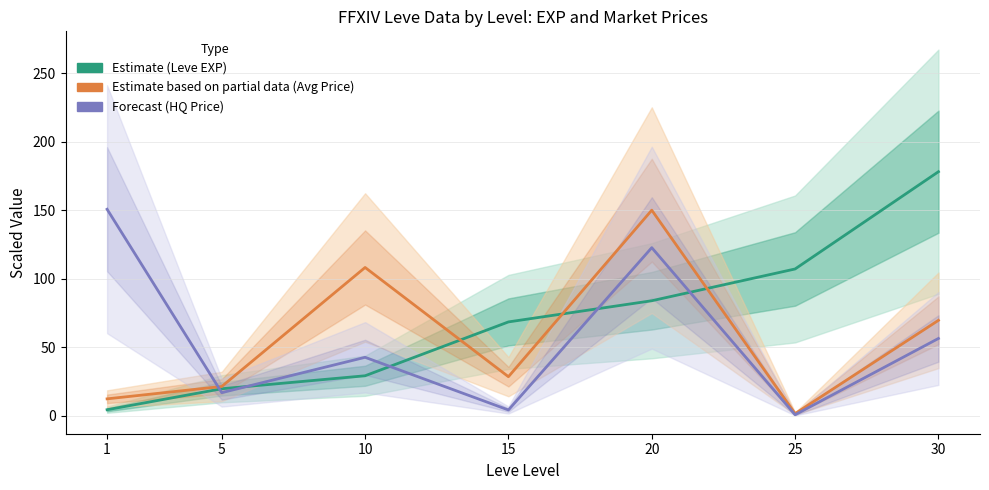

The value of Leve EXP (avg) at 10 is 13.8. True or false?

False